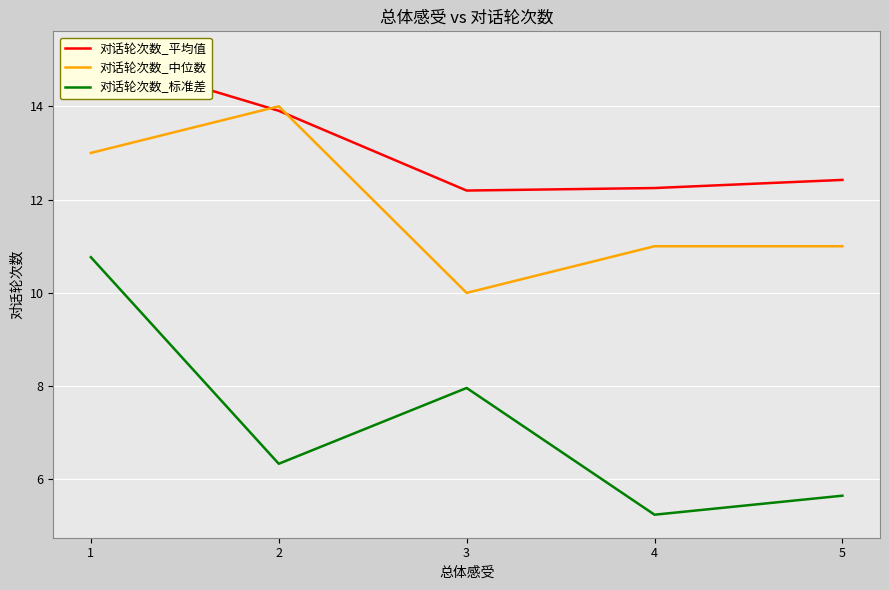

What is the minimum value shown in the chart?

5.2